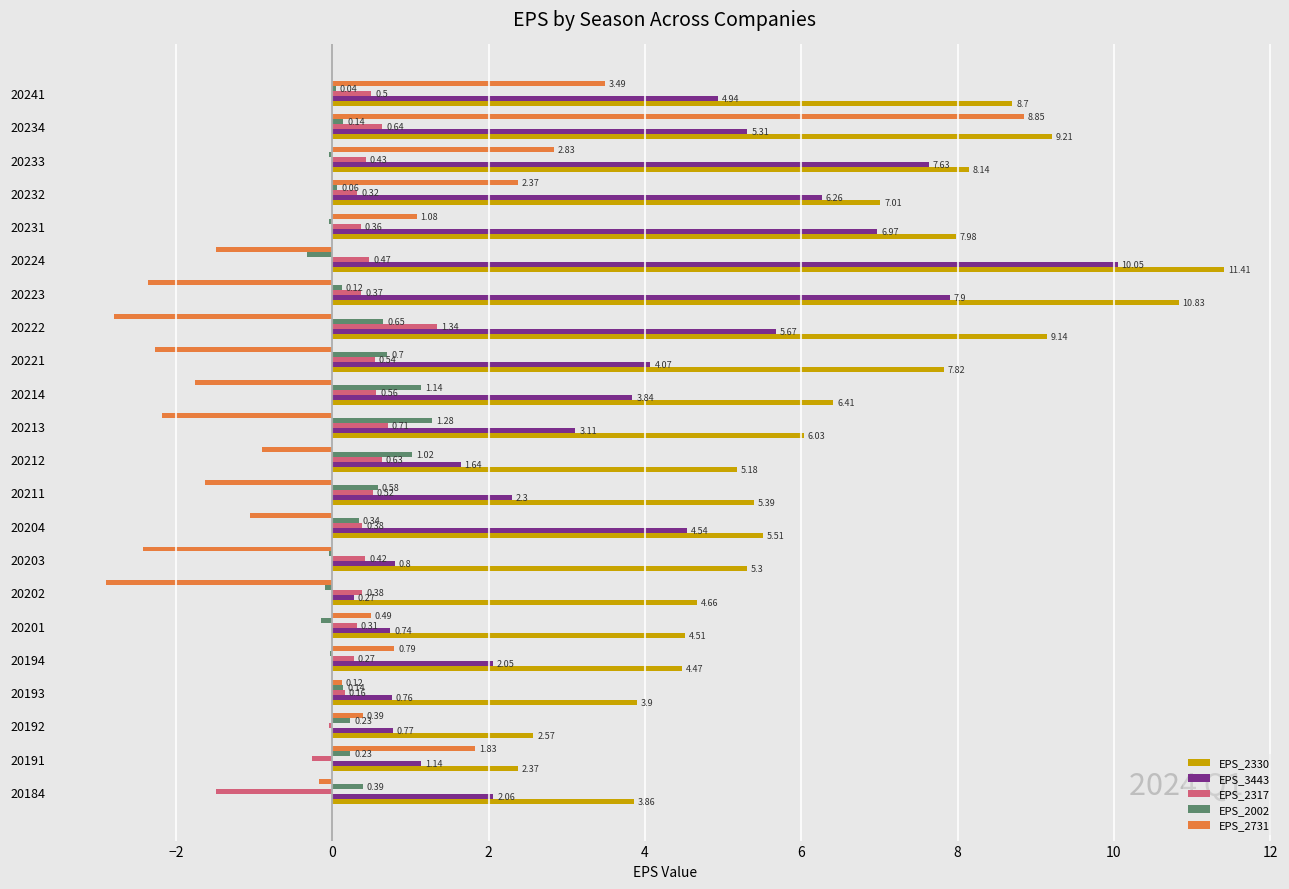

At which category is the sum across all series the highest?

20234